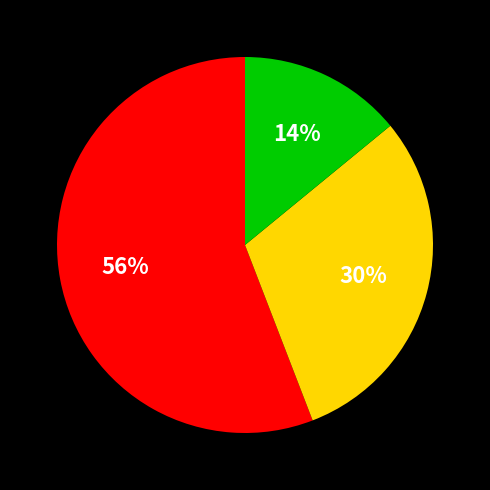

To the nearest percent, what is the difference between the largest and smallest slice percentages?

42%